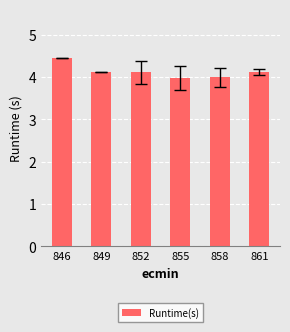

Which label corresponds to the largest value in the chart?

846